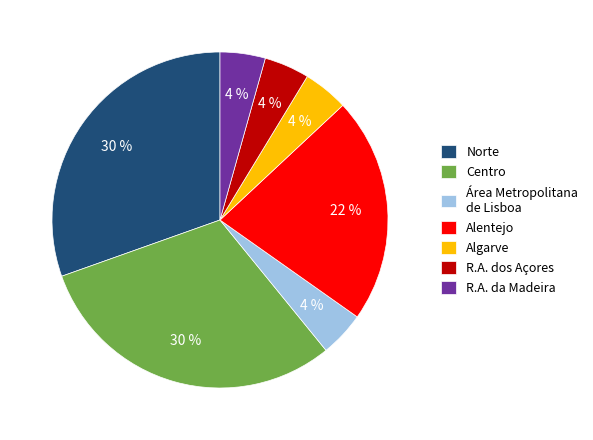

Does Algarve account for over 50% of the chart?

No